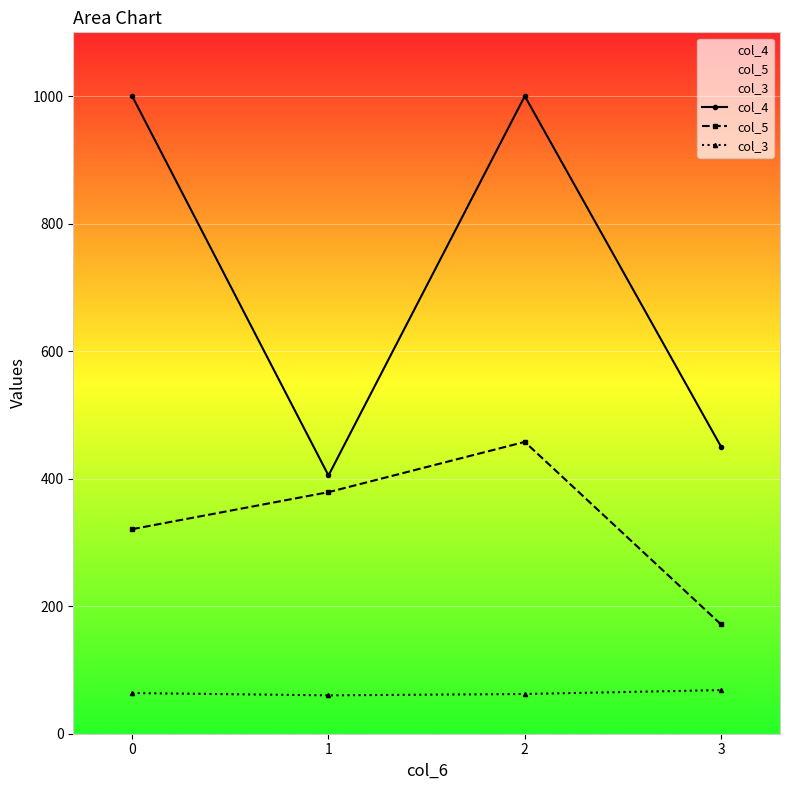

How many interior local valleys does the col_4 series have?

1